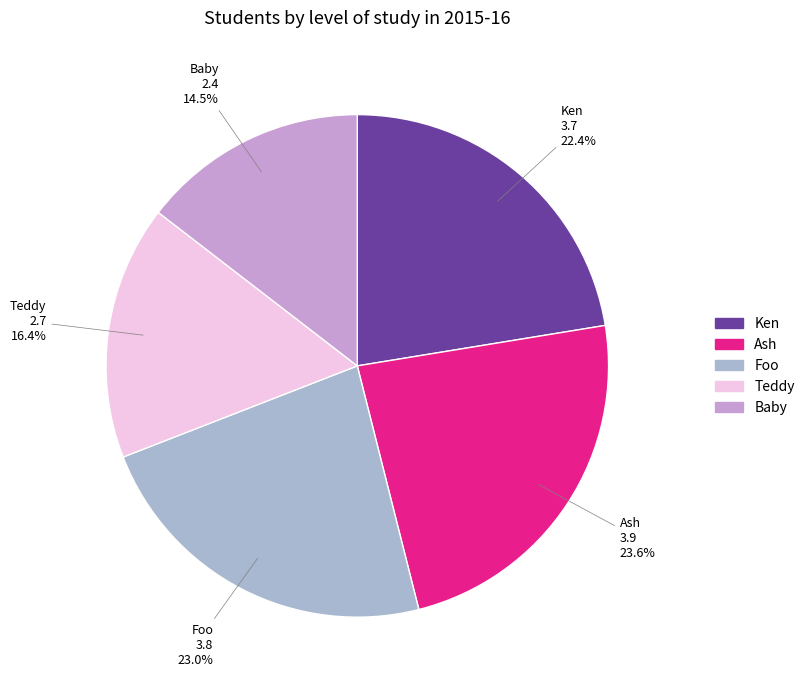

Between Teddy and Foo, which is larger?

Foo